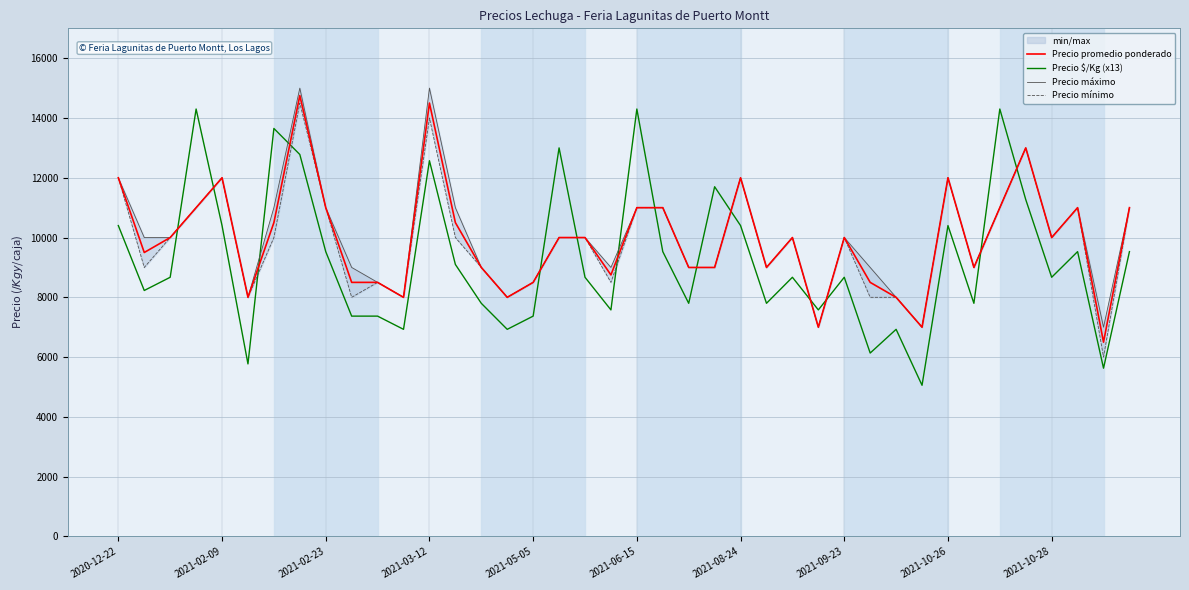

What is the maximum value for Precio $/Kg (x13)?

14300